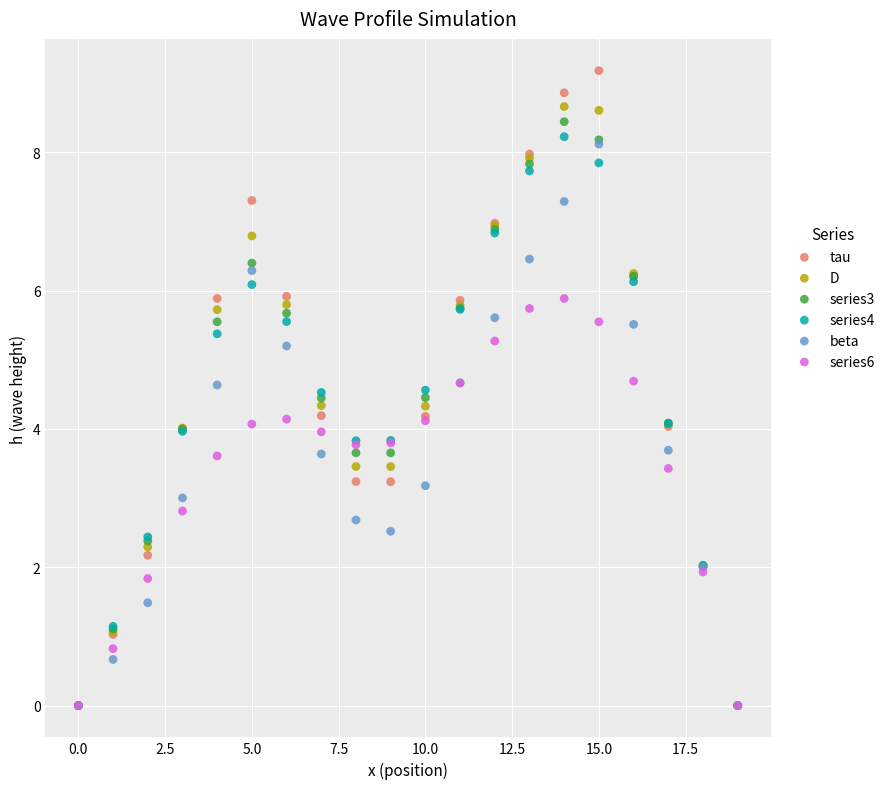

Which series has the widest spread of Y values?

tau